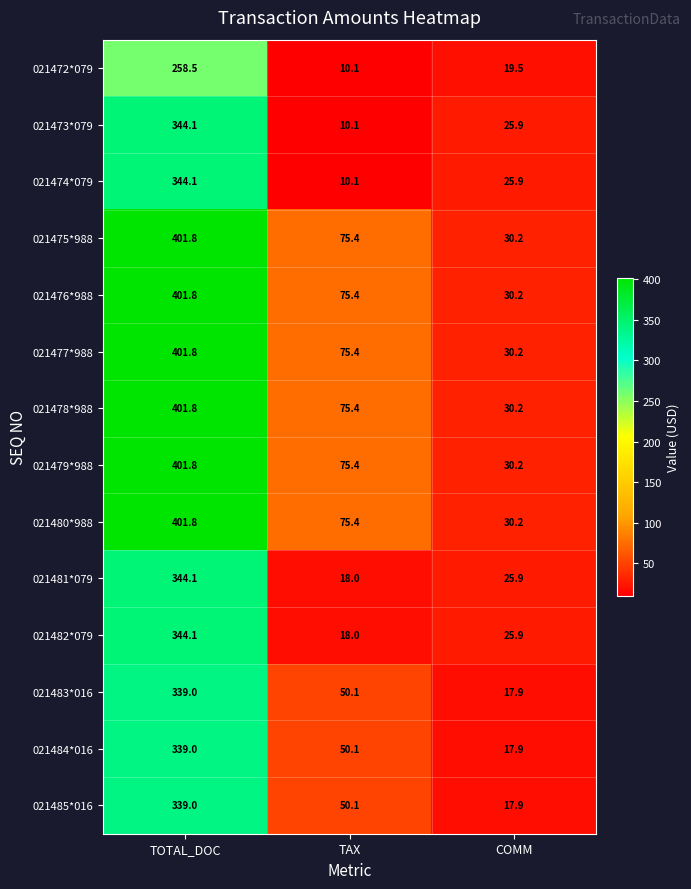

What is the total value across all series at TAX?

669.0